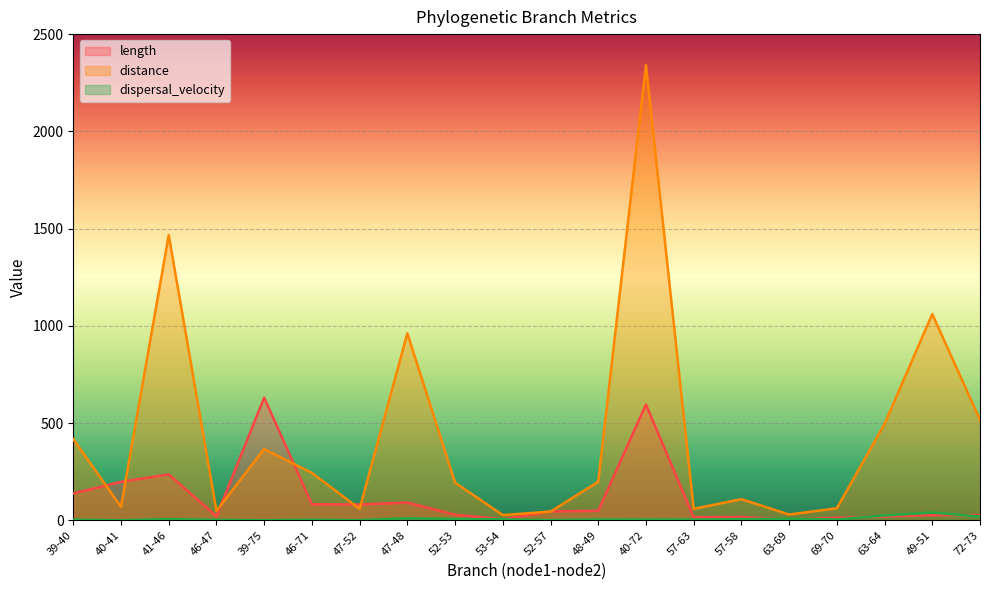

How many values in the length series exceed 46?

10